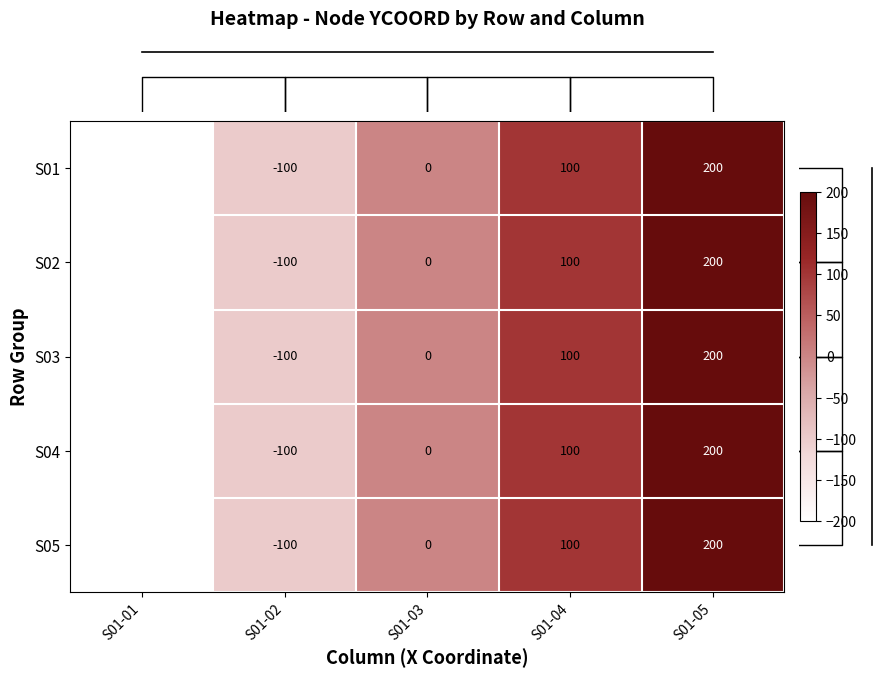

Is it true that S04 equals 142 at S01-04?

False